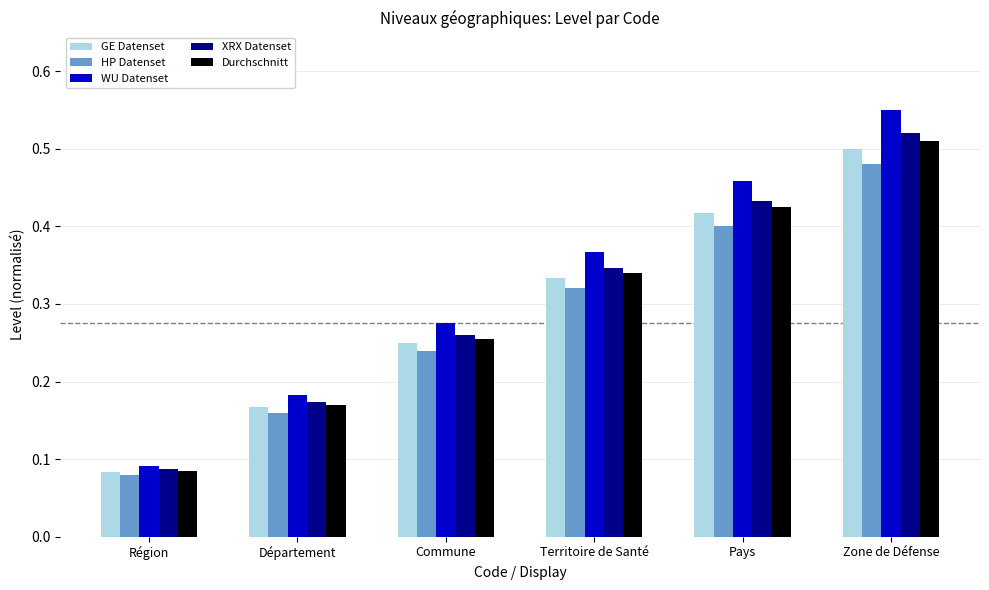

At how many categories does at least one series exceed 0?

6